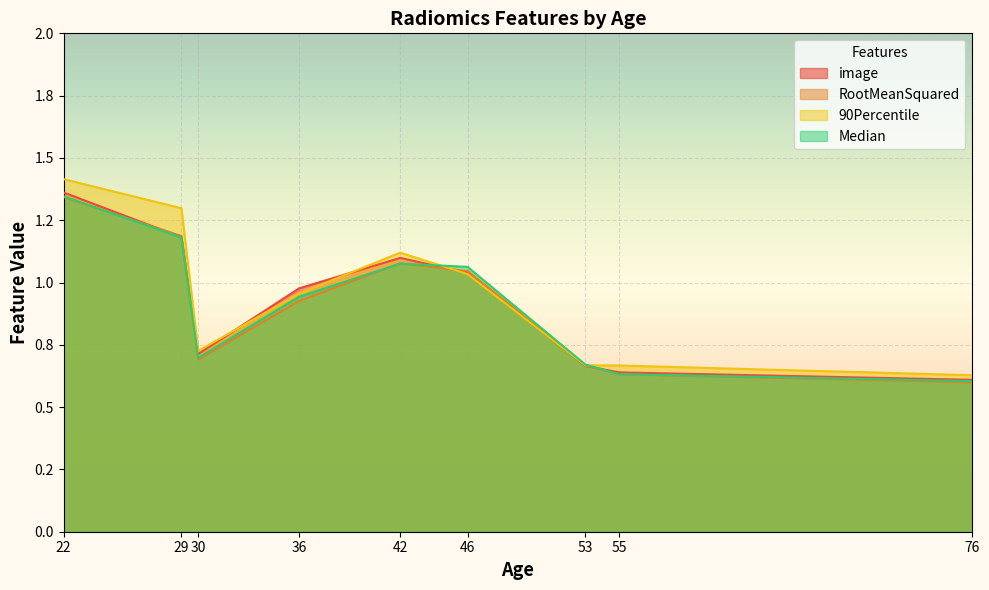

Reading left to right, what are all the values shown in this chart?

image: 1.4	1.2	0.7	1.0	1.1	1.0	0.7	0.6	0.6
RootMeanSquared: 1.3	1.2	0.7	0.9	1.1	1.0	0.7	0.6	0.6
90Percentile: 1.4	1.3	0.7	1.0	1.1	1.0	0.7	0.7	0.6
Median: 1.3	1.2	0.7	0.9	1.1	1.1	0.7	0.6	0.6